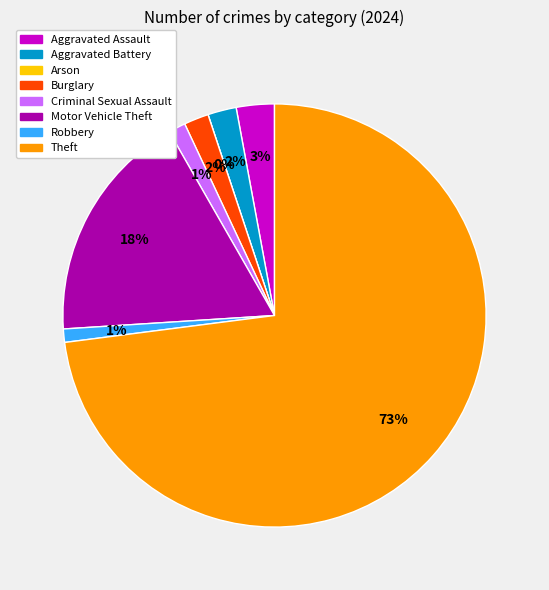

Does Aggravated Battery account for over 50% of the chart?

No